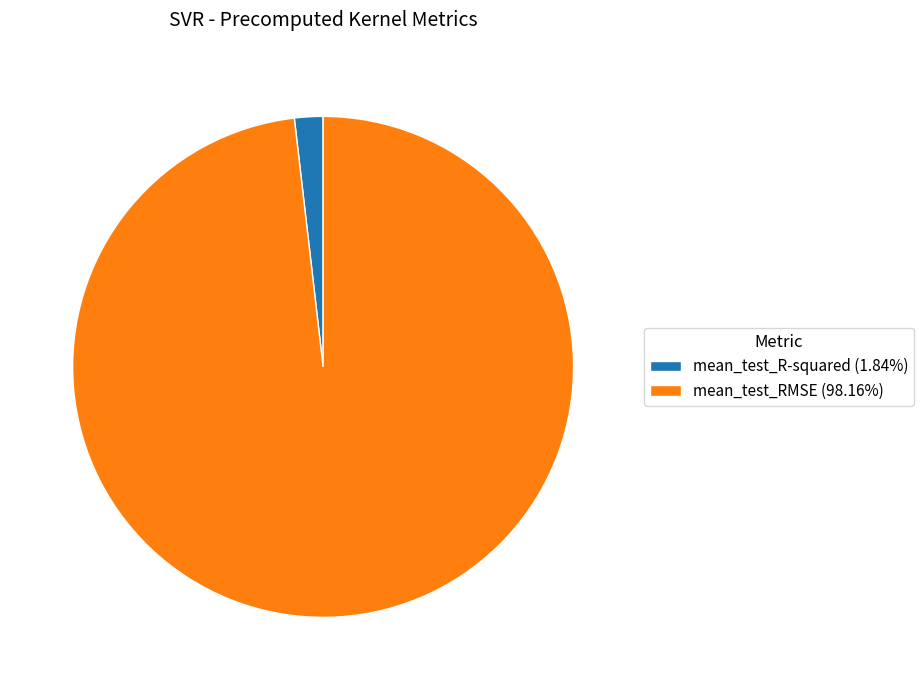

Is mean_test_R-squared (1.84%) the majority of the pie?

No